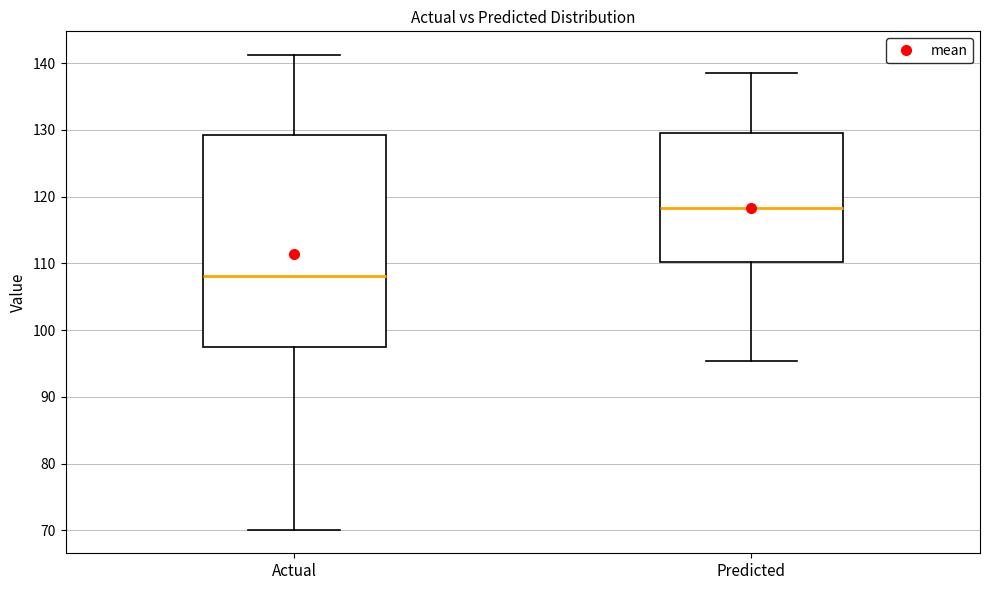

Reading left to right, read every box against the y-axis: the position of its median line, the range the box covers, and the ends of its whiskers. The values are not printed on the chart, so give them approximately, as read against the axis.

Actual: median 108, box 97 to 129, whiskers 70 to 141
Predicted: median 118, box 110 to 129, whiskers 95 to 139